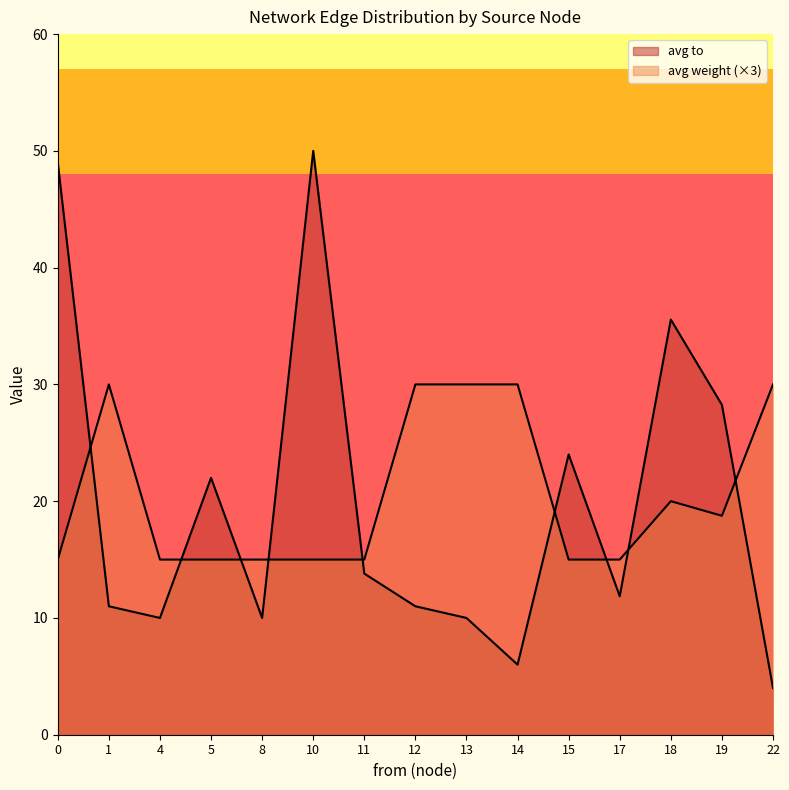

How many categories are shown in the chart?

15